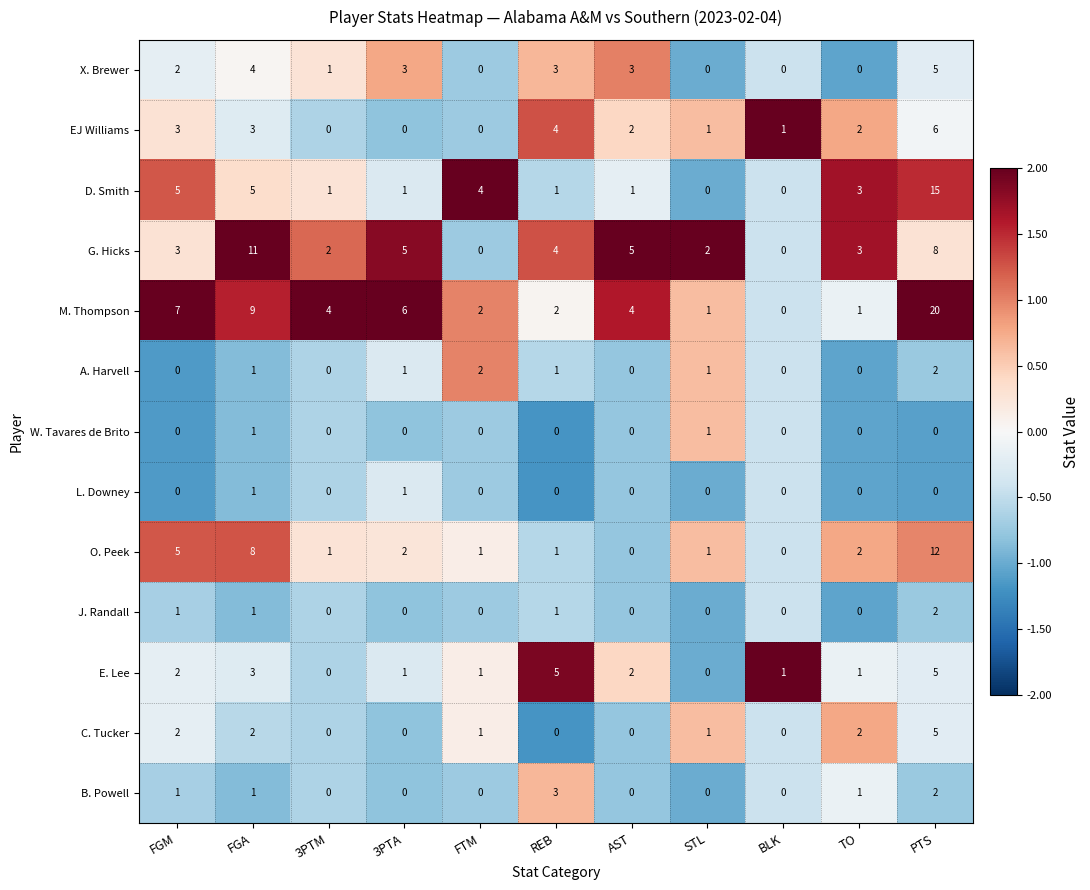

At which category does the chart reach its peak across all series?

PTS